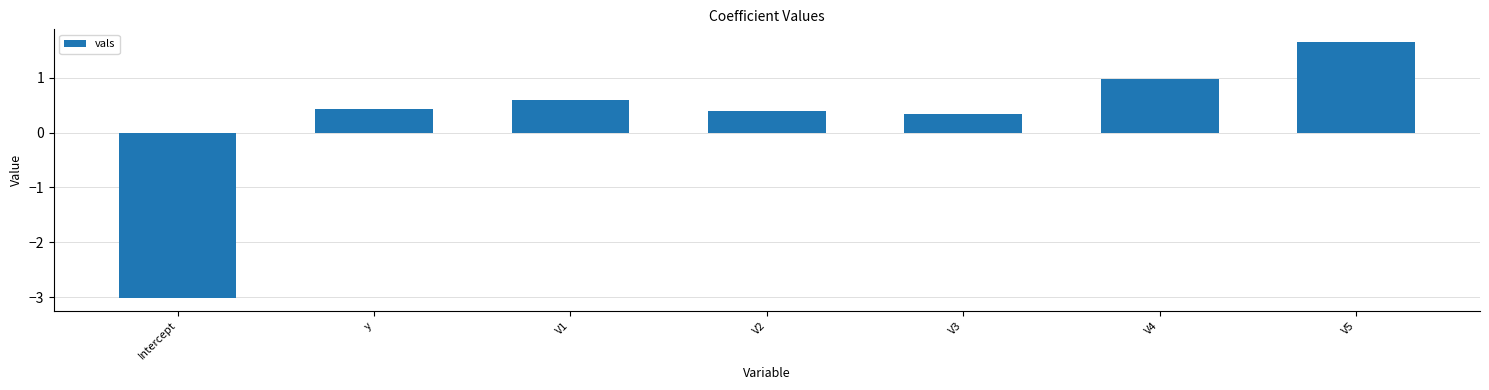

What is the value of the 7th bar from the left?

1.6